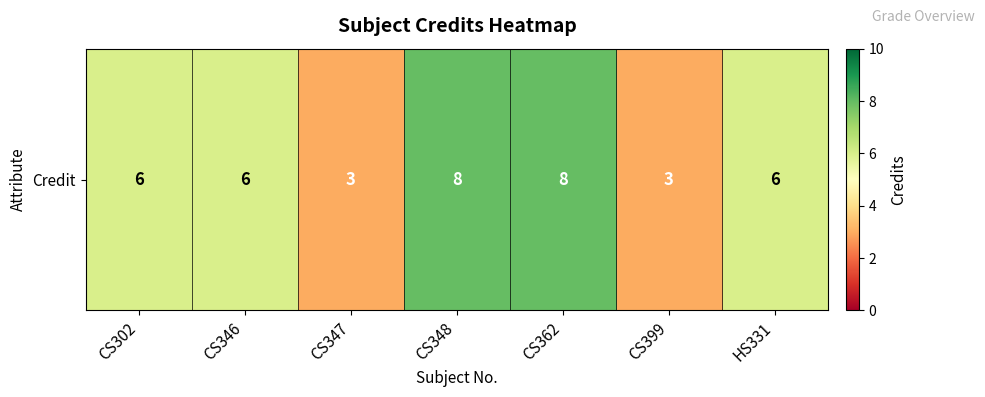

List the labels in order of value, largest first.

CS348, CS362, CS302, CS346, HS331, CS347, CS399